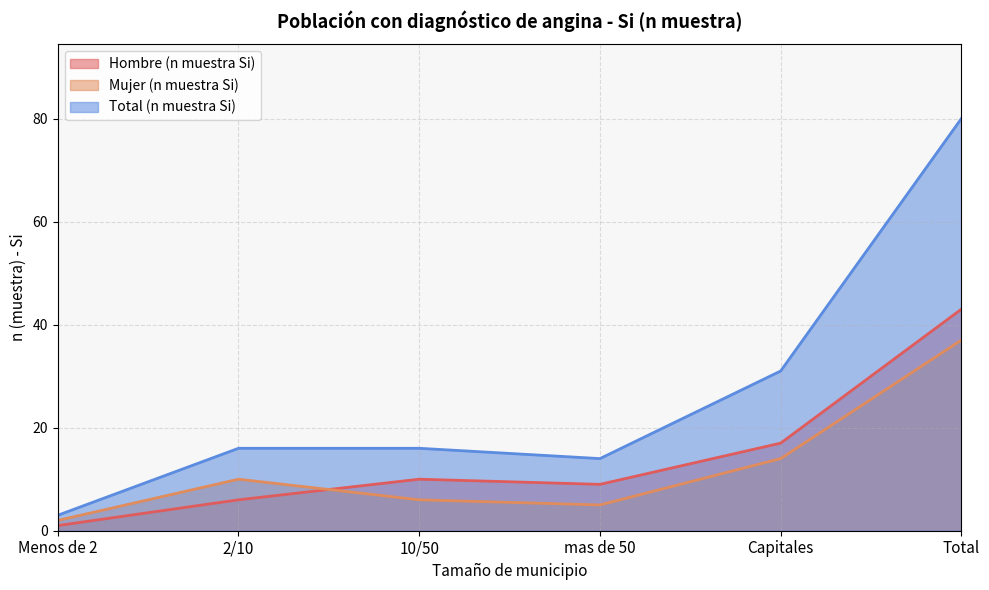

How many data points in Hombre (n muestra Si) are less than 10?

3